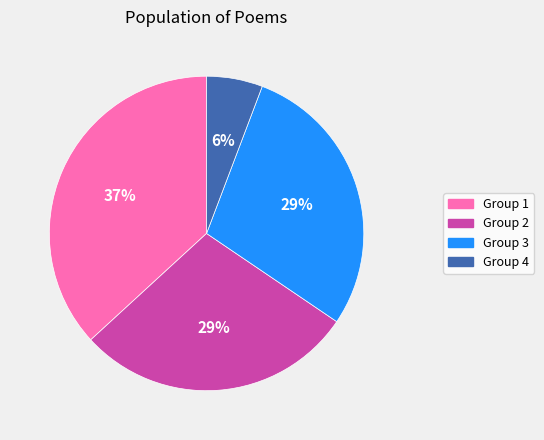

Count the number of slices in the pie.

4